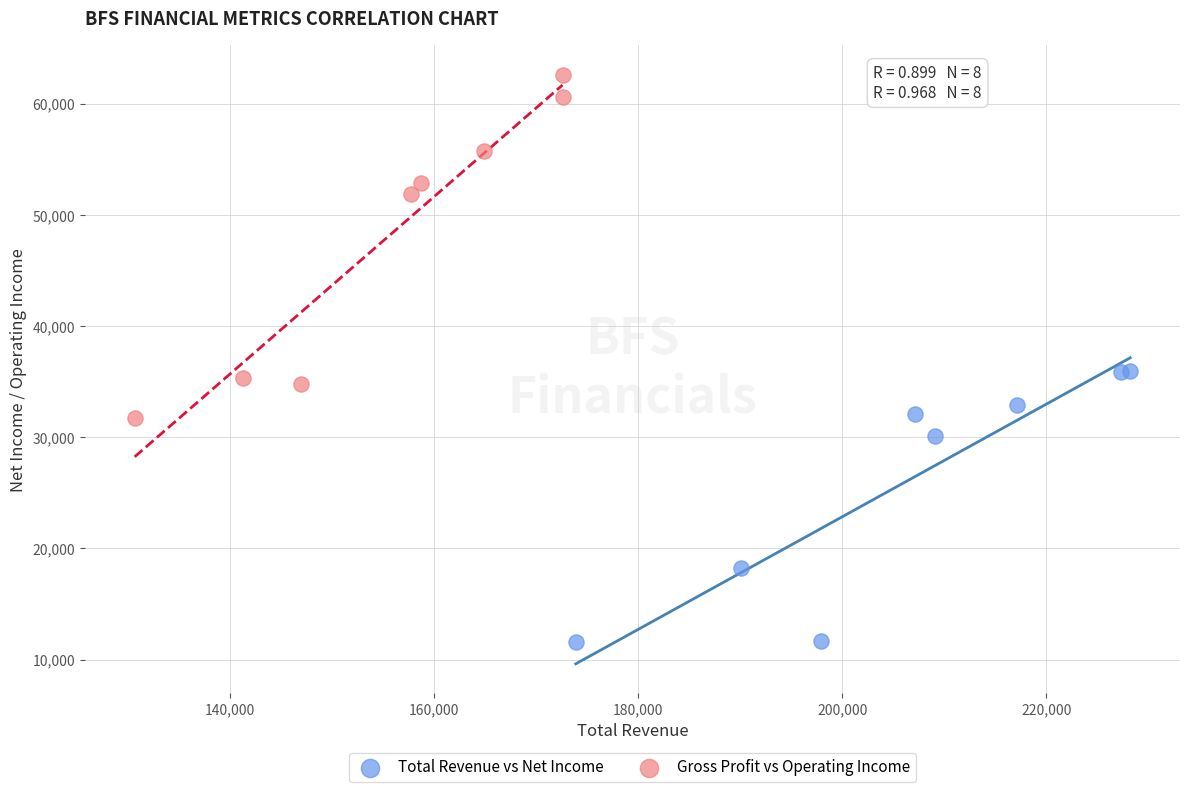

Which series has the largest Y range (max minus min)?

Gross Profit vs Operating Income